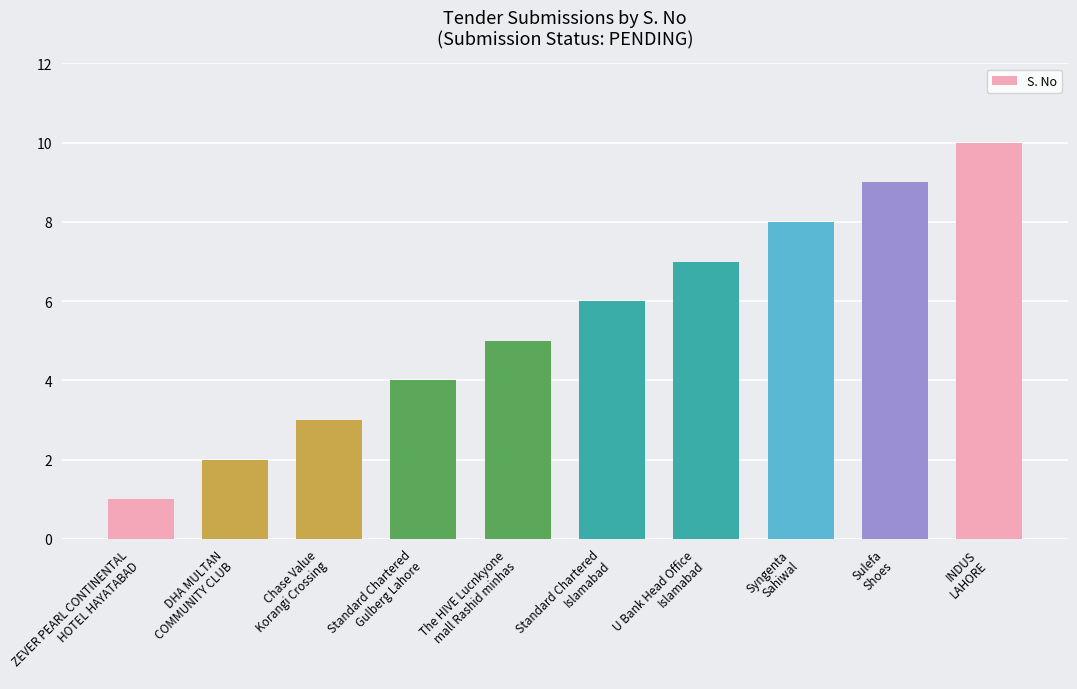

Reading right to left, extract all data points from this chart.

INDUS
LAHORE=10	Sulefa
Shoes=9	Syngenta
Sahiwal=8	U Bank Head Office
Islamabad=7	Standard Chartered
Islamabad=6	The HIVE Lucnkyone
mall Rashid minhas=5	Standard Chartered
Gulberg Lahore=4	Chase Value
Korangi Crossing=3	DHA MULTAN
COMMUNITY CLUB=2	ZEVER PEARL CONTINENTAL
HOTEL HAYATABAD=1